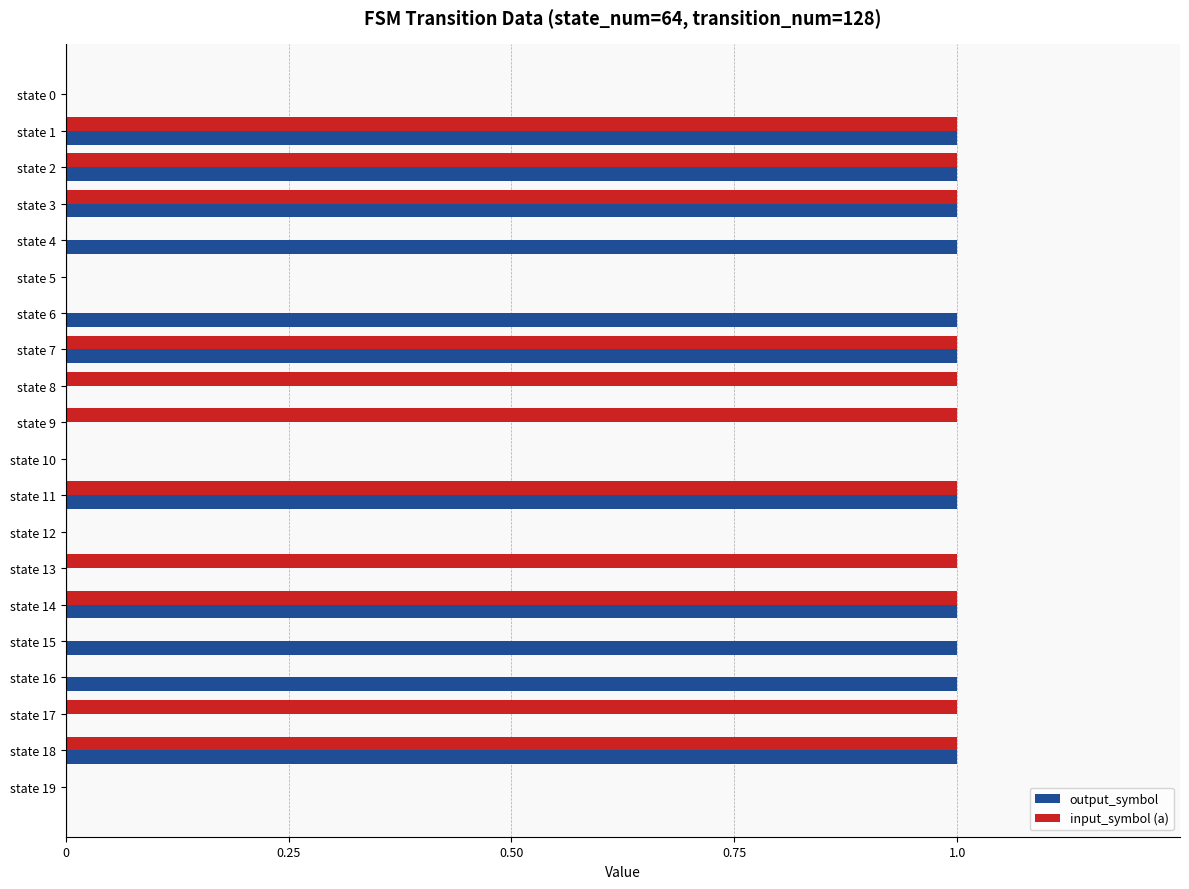

The output_symbol series shows 1 at state 0. True or false?

False